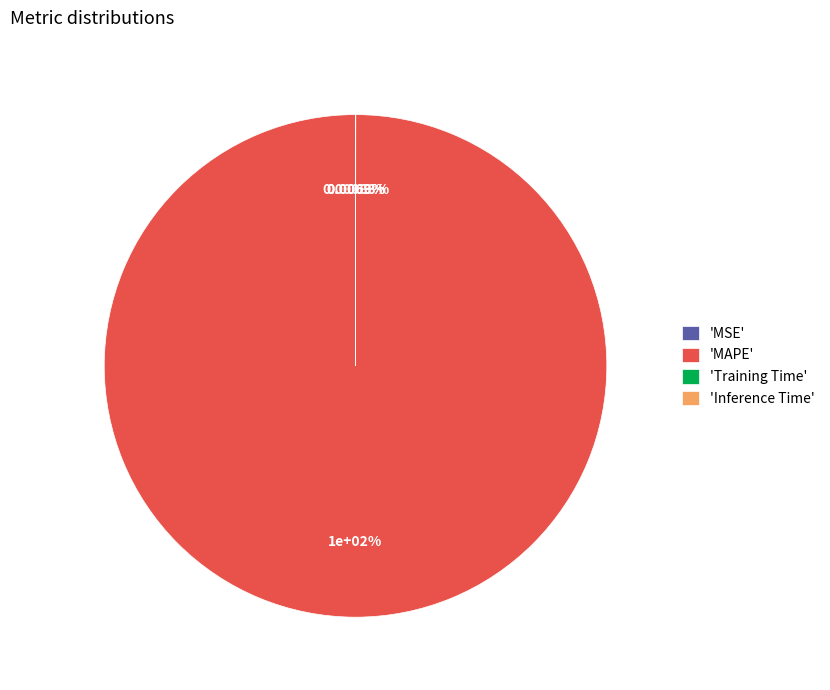

To the nearest percent, what portion does MAPE represent?

100%